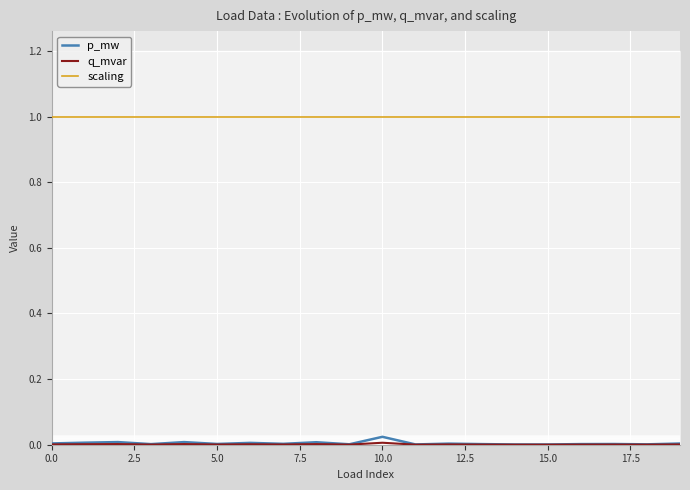

True or false: p_mw and scaling intersect in this chart.

False